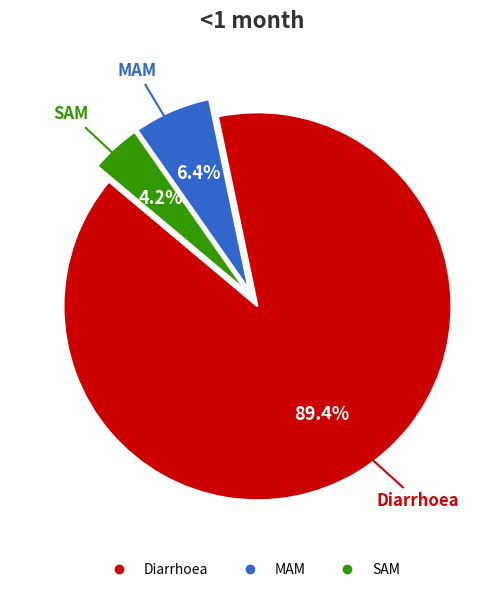

True or false: SAM accounts for 4% of the total.

True